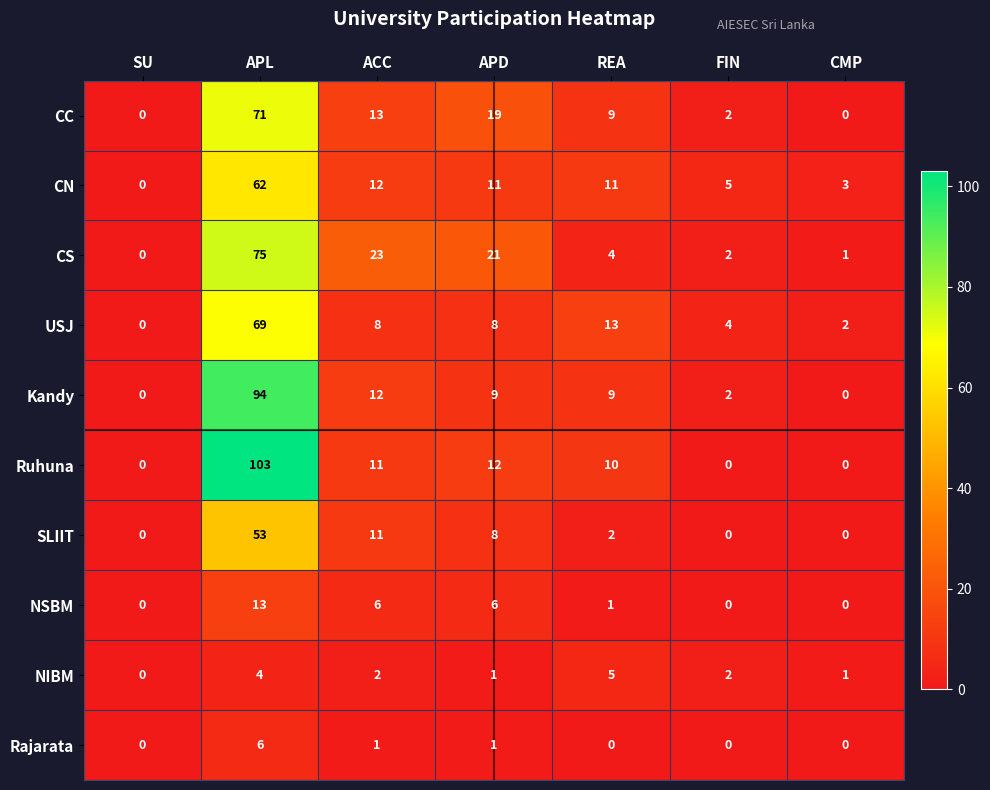

Count the number of categories in the chart.

7